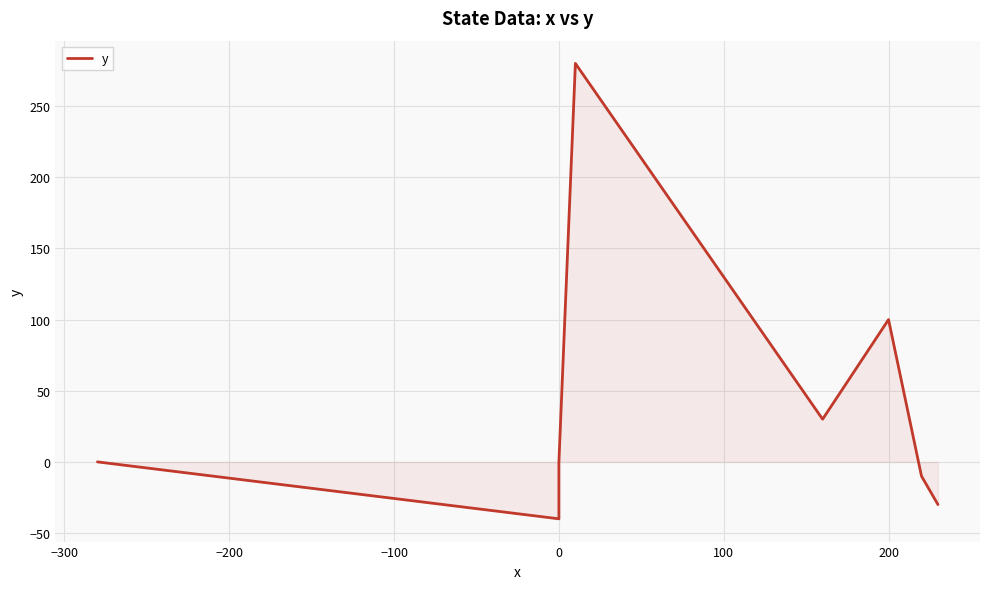

Between −300 and −100, which is larger?

−100